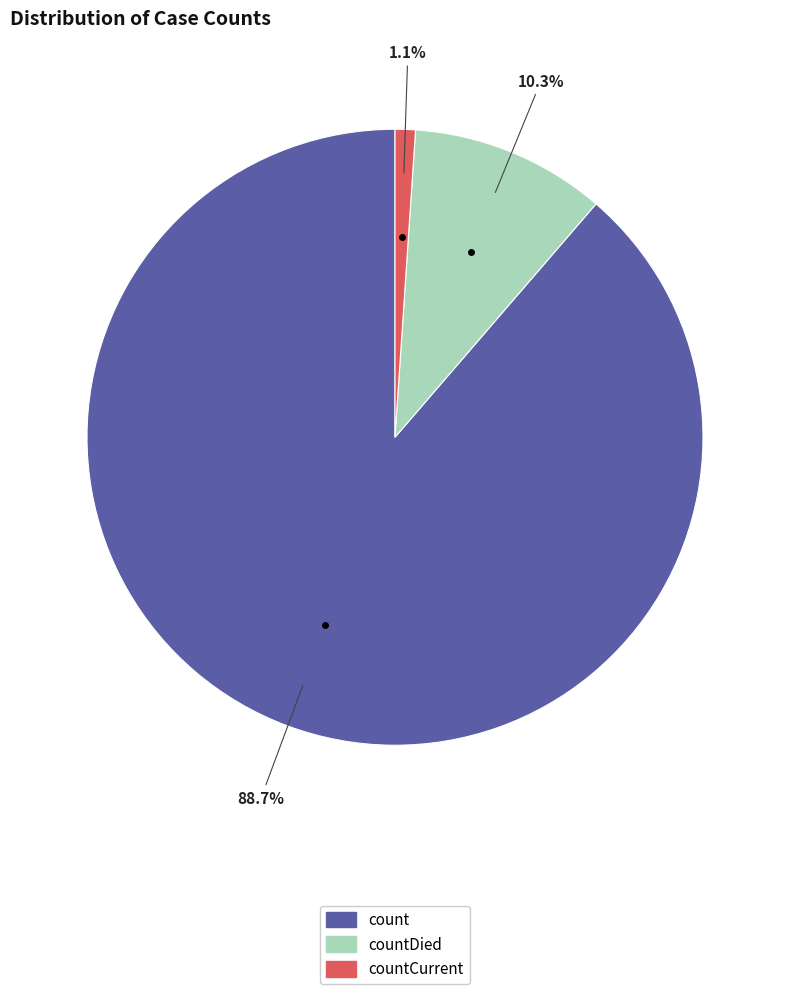

Is there a majority slice in this chart?

Yes